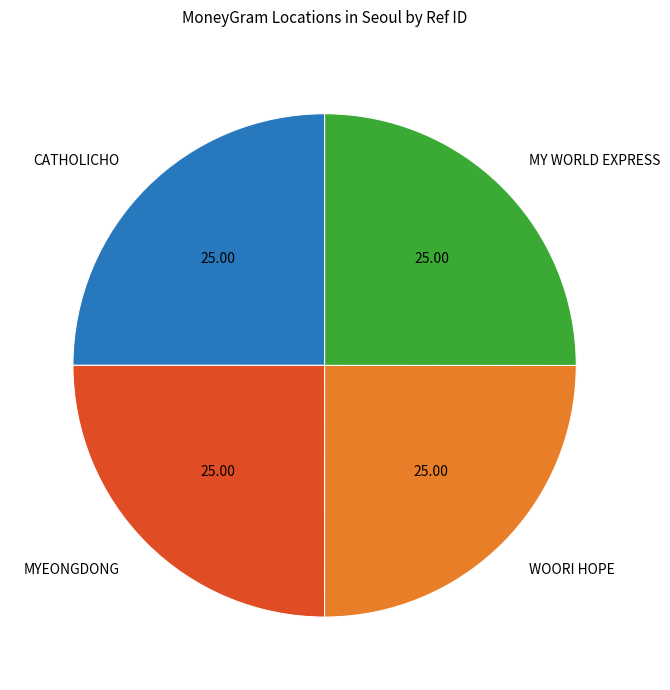

What is the ratio of the value at MY WORLD EXPRESS to the value at WOORI HOPE?

1.0